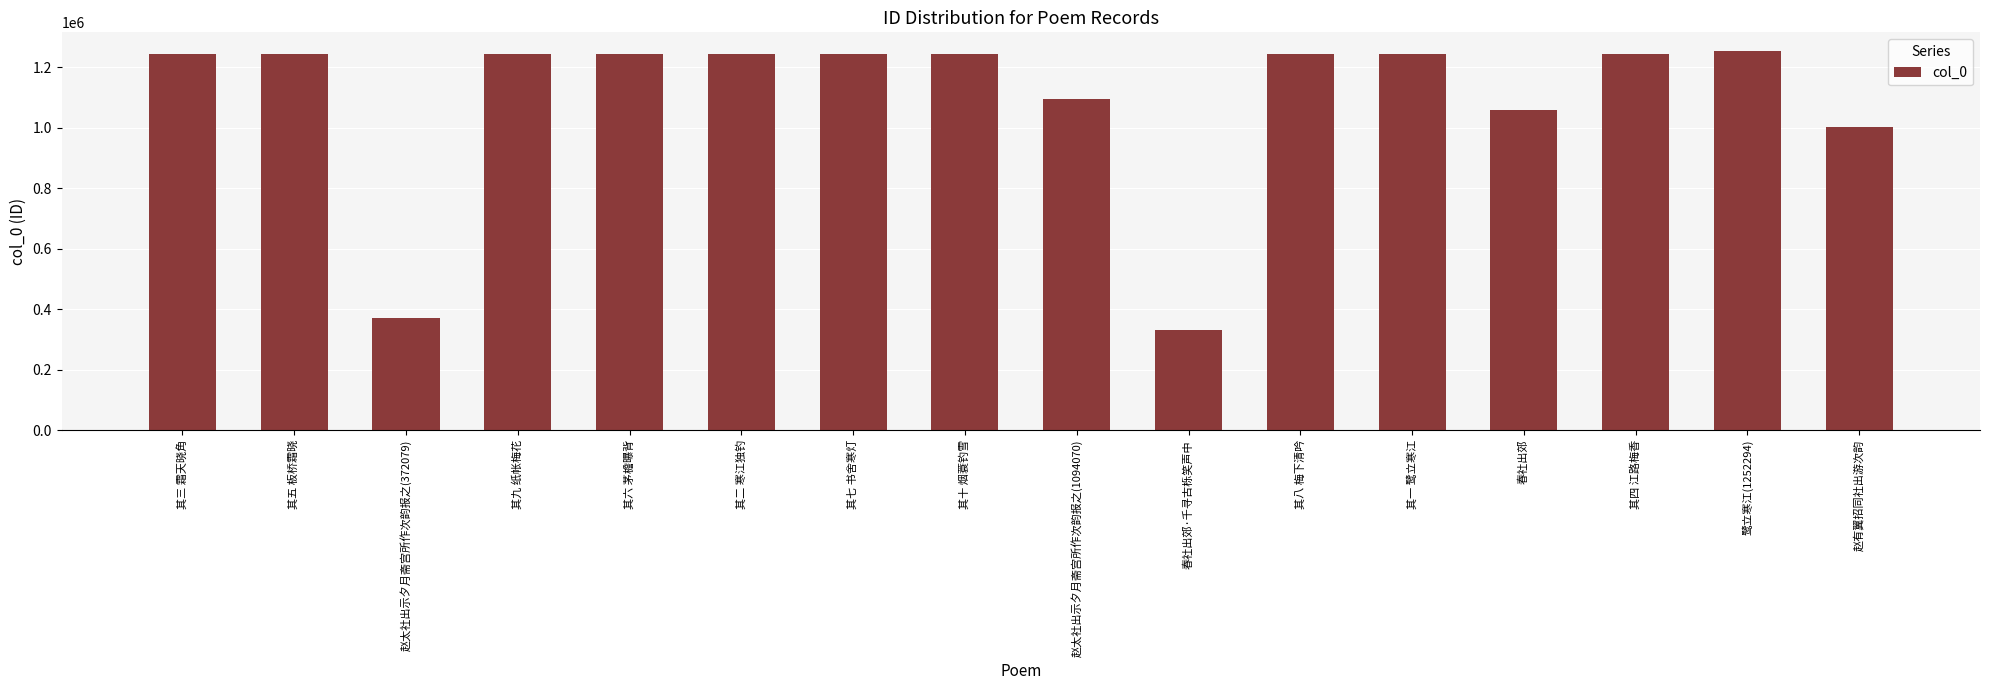

What is the sum of the values at 春社出郊 and 其二 寒江独钓?

2301541